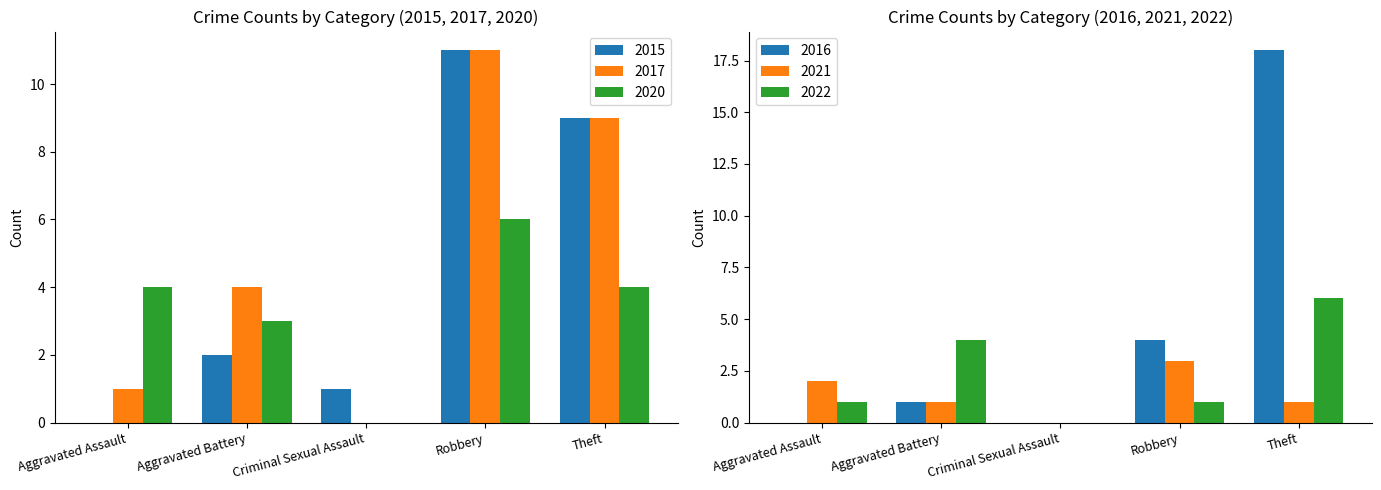

Reading left to right, list all the values displayed in this chart.

2015: Aggravated Assault=0	Aggravated Battery=2	Criminal Sexual Assault=1	Robbery=11	Theft=9
2017: Aggravated Assault=1	Aggravated Battery=4	Criminal Sexual Assault=0	Robbery=11	Theft=9
2020: Aggravated Assault=4	Aggravated Battery=3	Criminal Sexual Assault=0	Robbery=6	Theft=4
2021: Aggravated Assault=2	Aggravated Battery=1	Criminal Sexual Assault=0	Robbery=3	Theft=1
2022: Aggravated Assault=1	Aggravated Battery=4	Criminal Sexual Assault=0	Robbery=1	Theft=6
2016: Aggravated Assault=0	Aggravated Battery=1	Criminal Sexual Assault=0	Robbery=4	Theft=18